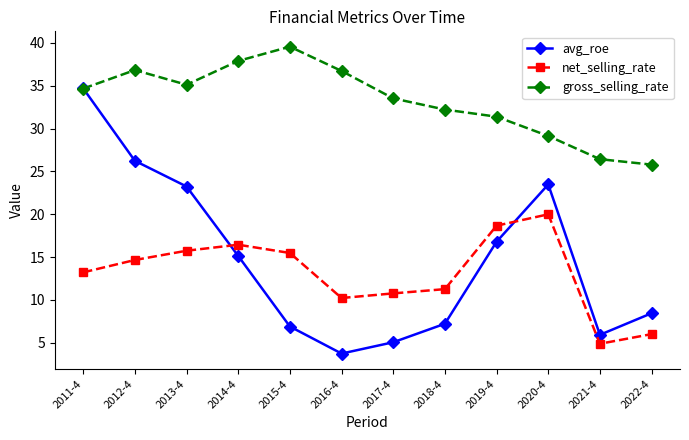

How many lines are shown in the chart?

3